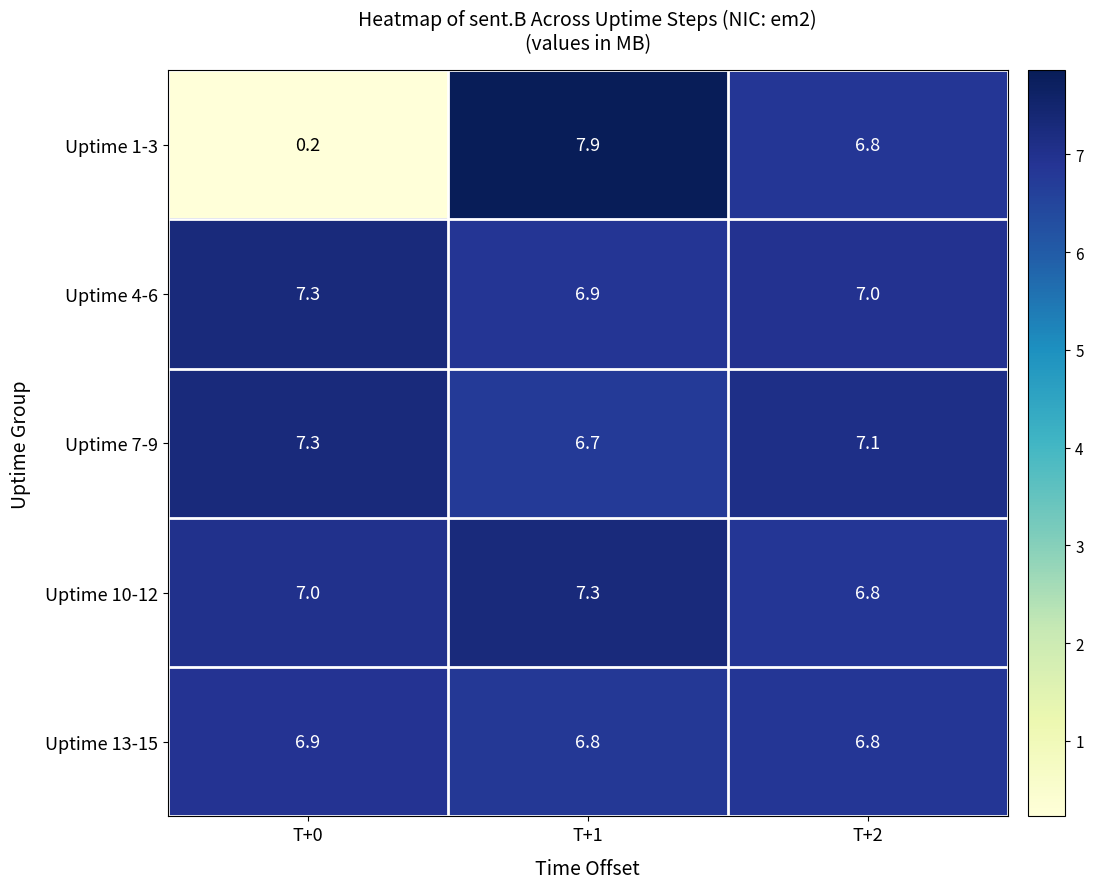

Is it true that Uptime 10-12 equals 3.6 at T+1?

False